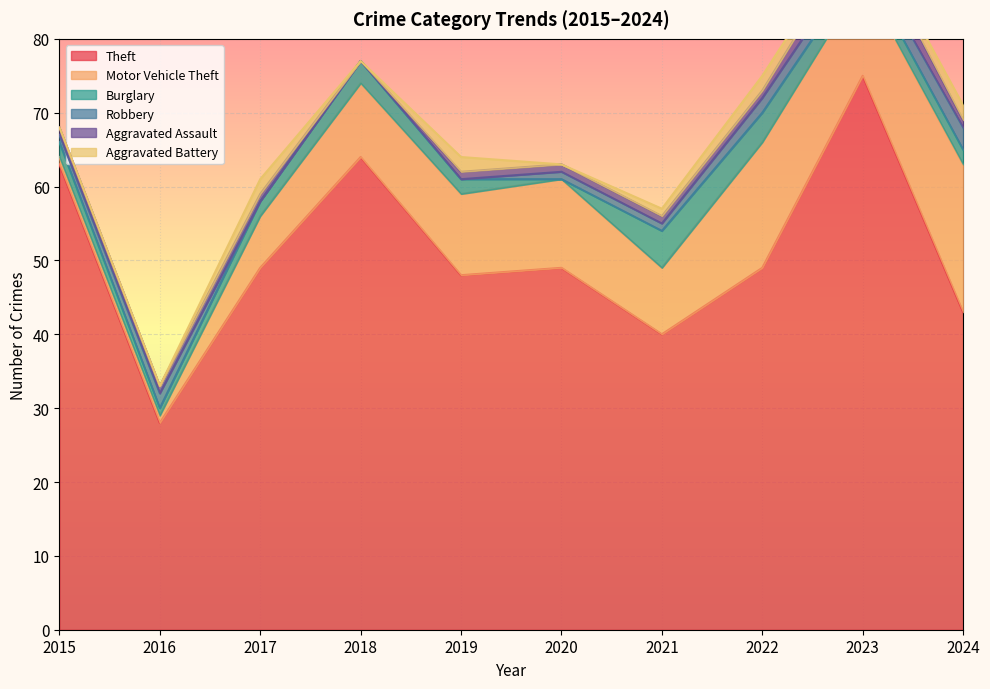

What is the difference between the maximum and minimum values in the Aggravated Assault series?

3